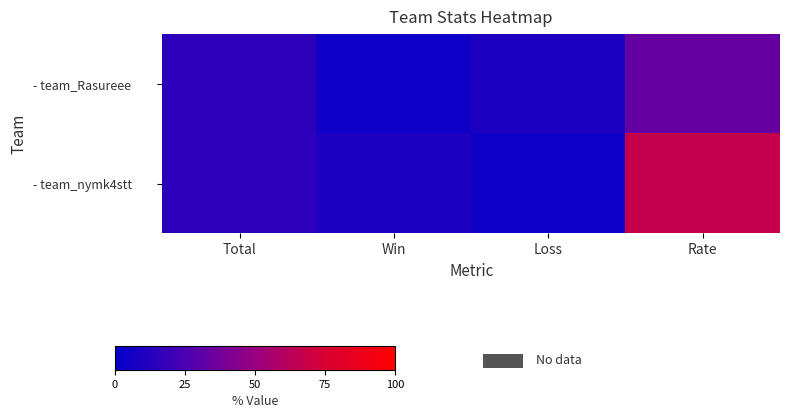

What is the difference between the highest and lowest values at Loss?

5